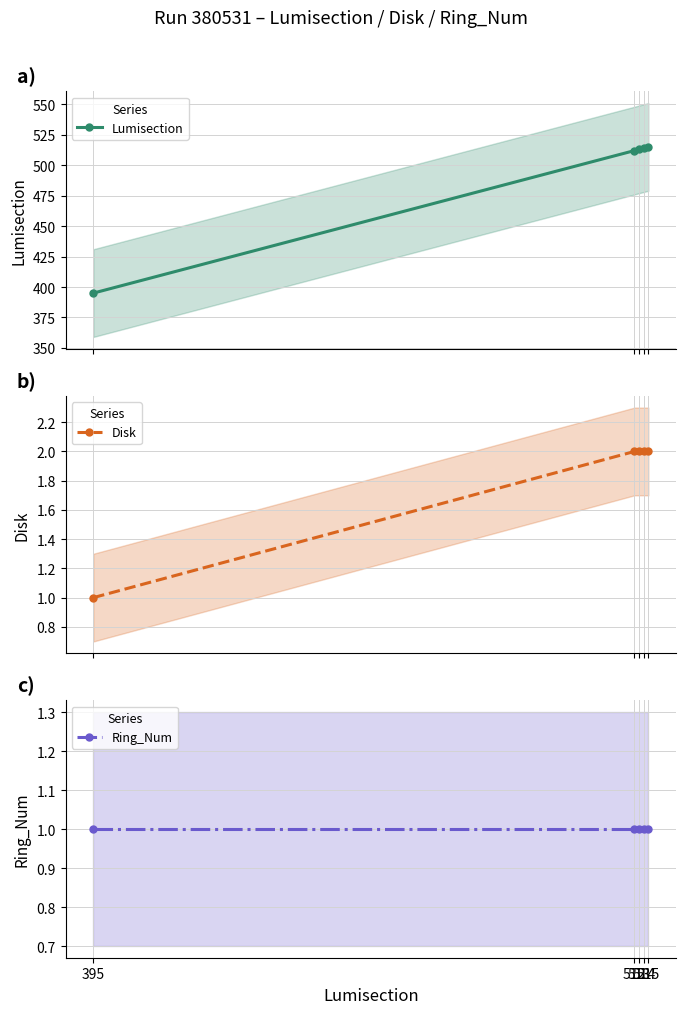

True or false: Lumisection has a value of 515 at 515.

True